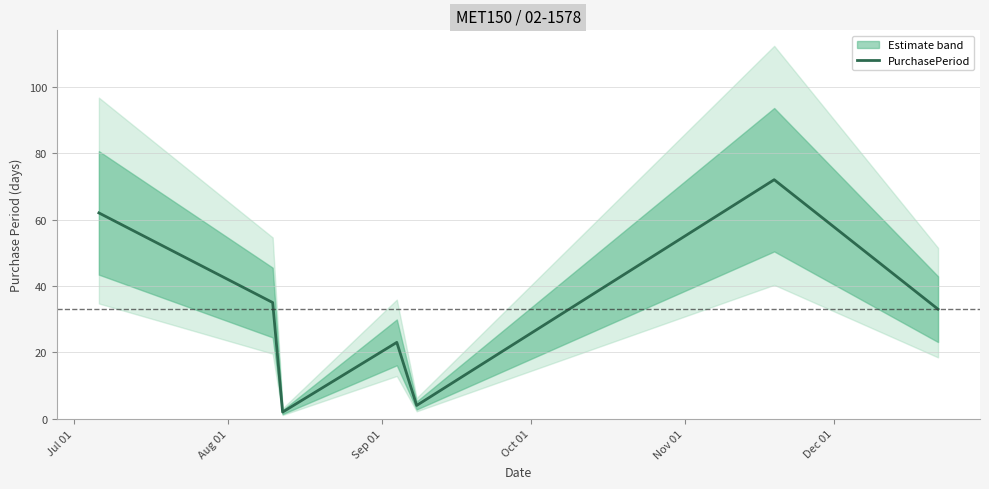

How many interior local valleys (lower than both neighbors) does the data have?

2